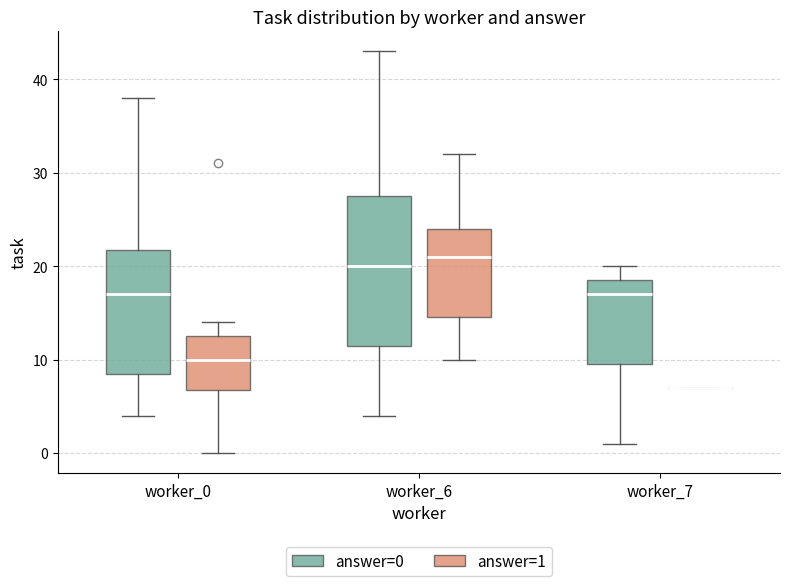

Which box is the tallest, from its lower edge to its upper edge?

worker_6 (answer=0)